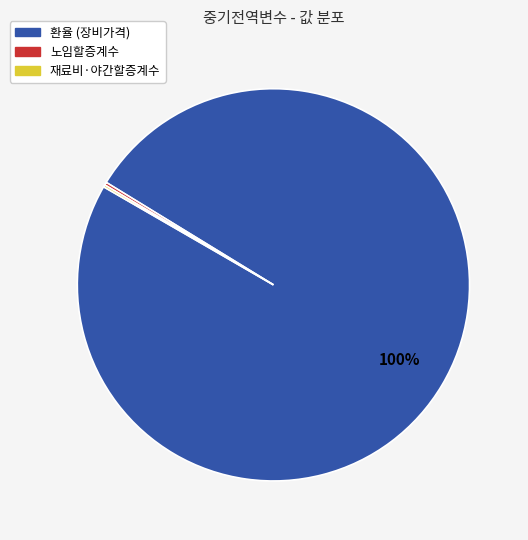

Does any single category account for the majority?

Yes